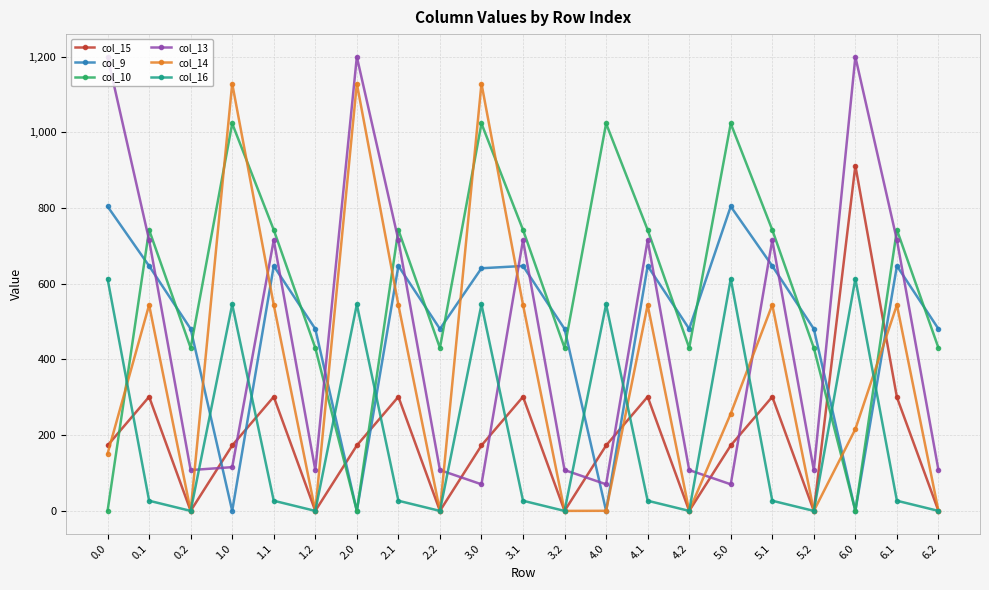

How many interior local valleys does the col_9 series have?

6